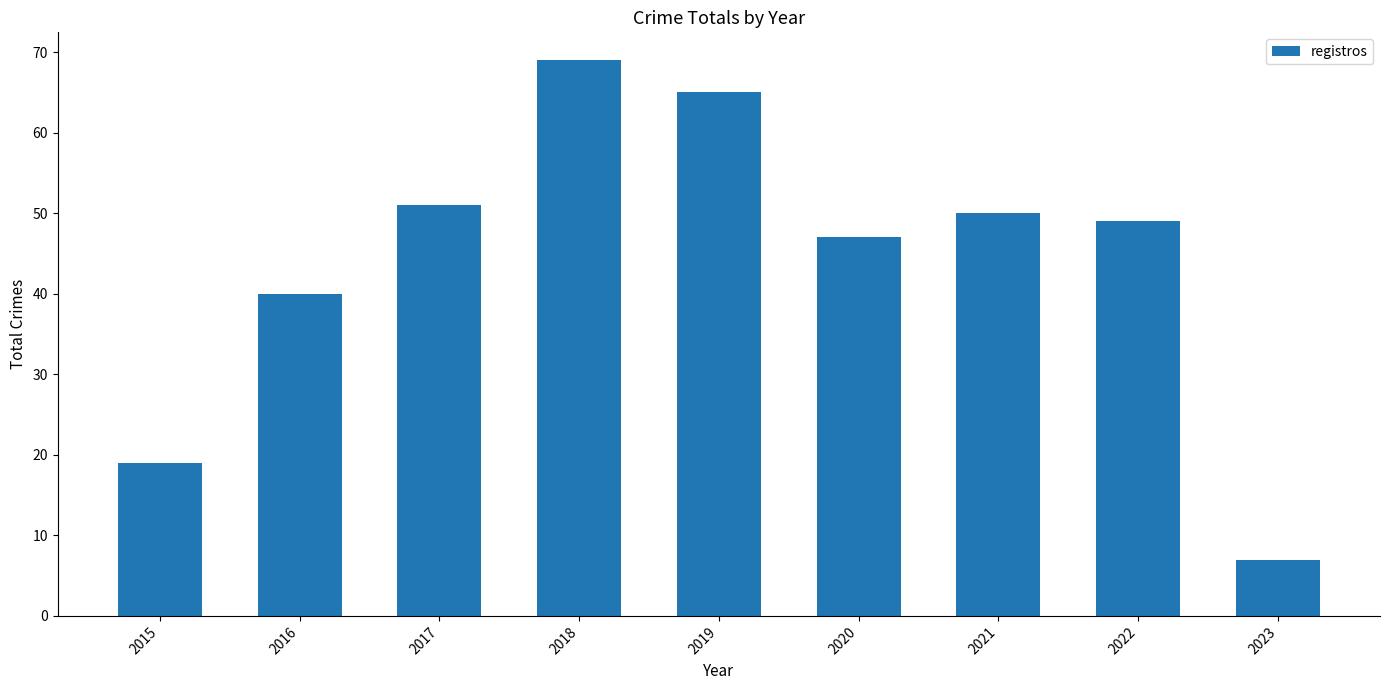

The value at 2018 is 69. True or false?

True